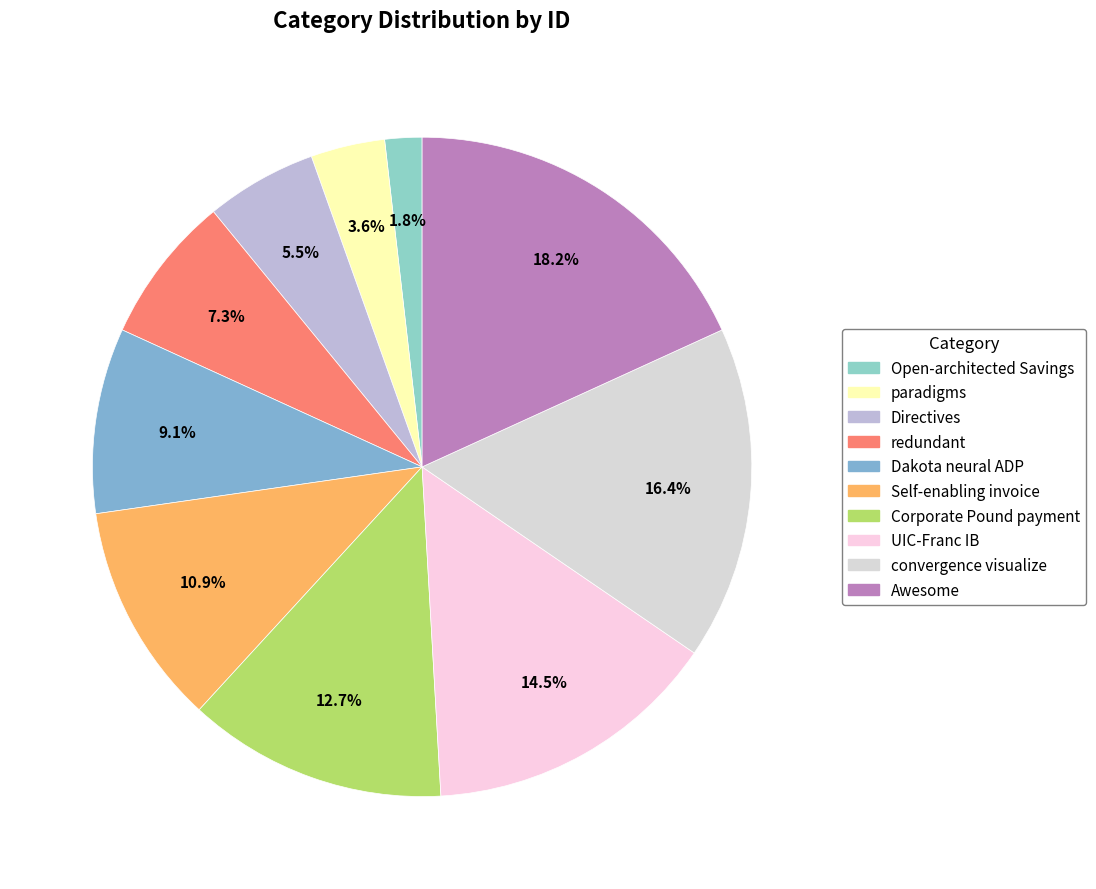

Is there a majority slice in this chart?

No